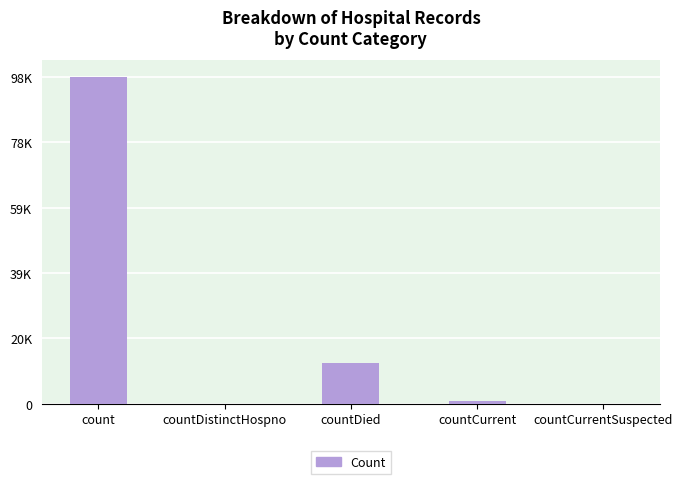

Are the bars horizontal?

No